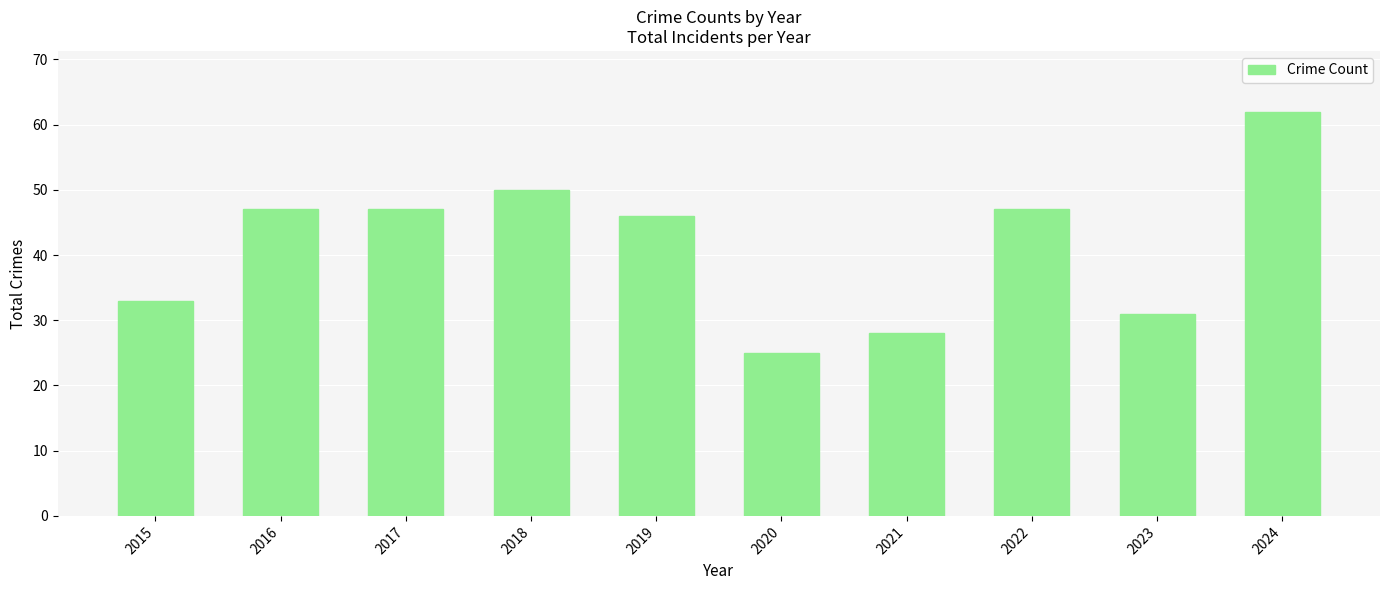

What is the change in value from 2021 to 2023?

+3